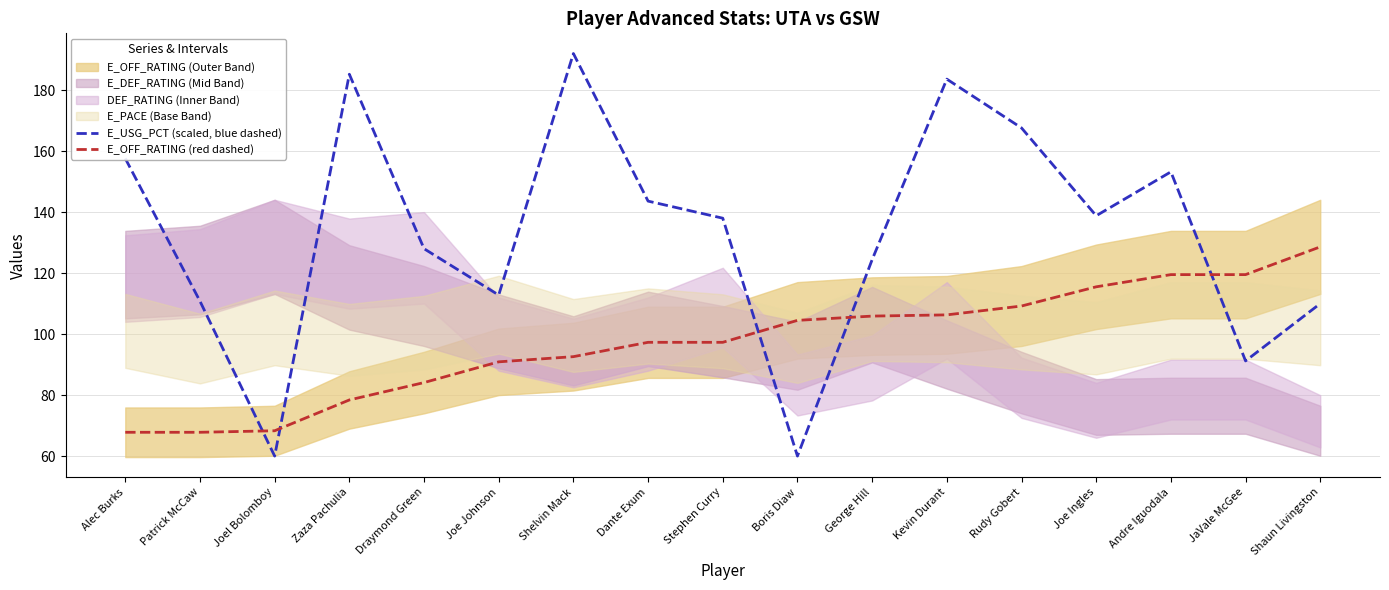

True or false: E_OFF_RATING (red dashed) and E_USG_PCT (scaled, blue dashed) cross at least once.

True